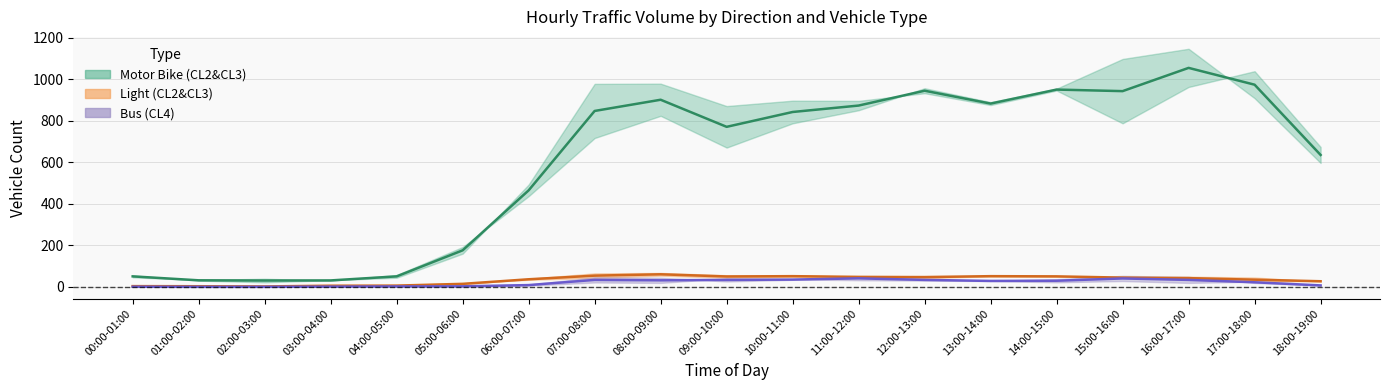

True or false: Bus mid has more than 2 interior local peaks.

True